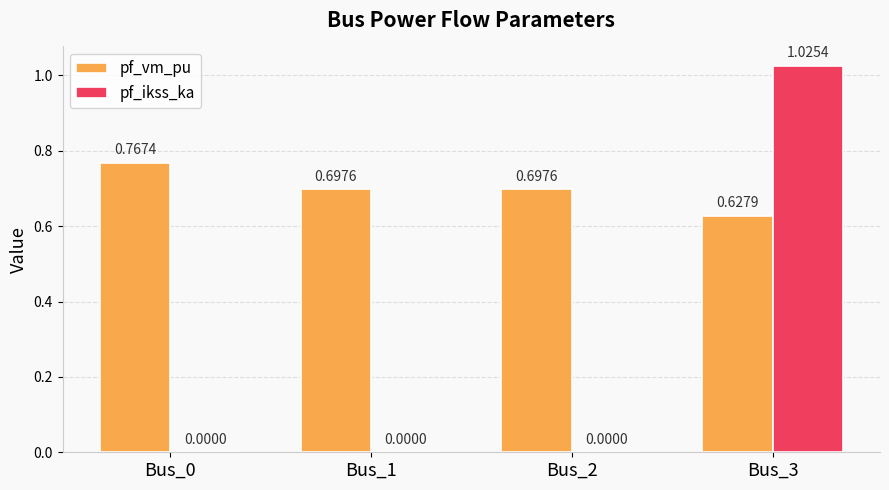

Which series has the largest total across all categories?

pf_vm_pu